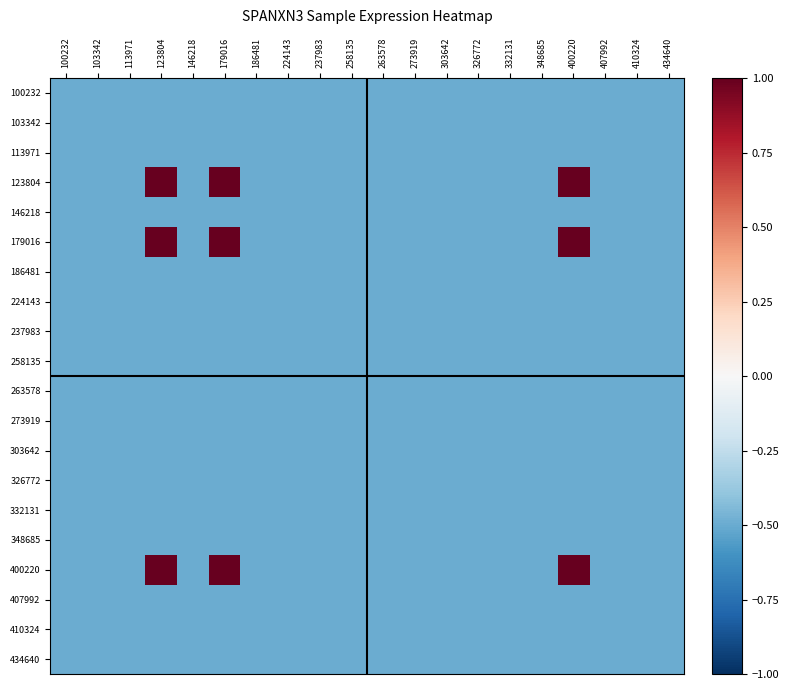

Reading left to right, extract all data points from this chart.

100232: 100232=-0.5	103342=-0.5	113971=-0.5	123804=-0.5	146218=-0.5	179016=-0.5	186481=-0.5	224143=-0.5	237983=-0.5	258135=-0.5	263578=-0.5	273919=-0.5	303642=-0.5	326772=-0.5	332131=-0.5	348685=-0.5	400220=-0.5	407992=-0.5	410324=-0.5	434640=-0.5
103342: 100232=-0.5	103342=-0.5	113971=-0.5	123804=-0.5	146218=-0.5	179016=-0.5	186481=-0.5	224143=-0.5	237983=-0.5	258135=-0.5	263578=-0.5	273919=-0.5	303642=-0.5	326772=-0.5	332131=-0.5	348685=-0.5	400220=-0.5	407992=-0.5	410324=-0.5	434640=-0.5
113971: 100232=-0.5	103342=-0.5	113971=-0.5	123804=-0.5	146218=-0.5	179016=-0.5	186481=-0.5	224143=-0.5	237983=-0.5	258135=-0.5	263578=-0.5	273919=-0.5	303642=-0.5	326772=-0.5	332131=-0.5	348685=-0.5	400220=-0.5	407992=-0.5	410324=-0.5	434640=-0.5
123804: 100232=-0.5	103342=-0.5	113971=-0.5	123804=1.0	146218=-0.5	179016=1.0	186481=-0.5	224143=-0.5	237983=-0.5	258135=-0.5	263578=-0.5	273919=-0.5	303642=-0.5	326772=-0.5	332131=-0.5	348685=-0.5	400220=1.0	407992=-0.5	410324=-0.5	434640=-0.5
146218: 100232=-0.5	103342=-0.5	113971=-0.5	123804=-0.5	146218=-0.5	179016=-0.5	186481=-0.5	224143=-0.5	237983=-0.5	258135=-0.5	263578=-0.5	273919=-0.5	303642=-0.5	326772=-0.5	332131=-0.5	348685=-0.5	400220=-0.5	407992=-0.5	410324=-0.5	434640=-0.5
179016: 100232=-0.5	103342=-0.5	113971=-0.5	123804=1.0	146218=-0.5	179016=1.0	186481=-0.5	224143=-0.5	237983=-0.5	258135=-0.5	263578=-0.5	273919=-0.5	303642=-0.5	326772=-0.5	332131=-0.5	348685=-0.5	400220=1.0	407992=-0.5	410324=-0.5	434640=-0.5
186481: 100232=-0.5	103342=-0.5	113971=-0.5	123804=-0.5	146218=-0.5	179016=-0.5	186481=-0.5	224143=-0.5	237983=-0.5	258135=-0.5	263578=-0.5	273919=-0.5	303642=-0.5	326772=-0.5	332131=-0.5	348685=-0.5	400220=-0.5	407992=-0.5	410324=-0.5	434640=-0.5
224143: 100232=-0.5	103342=-0.5	113971=-0.5	123804=-0.5	146218=-0.5	179016=-0.5	186481=-0.5	224143=-0.5	237983=-0.5	258135=-0.5	263578=-0.5	273919=-0.5	303642=-0.5	326772=-0.5	332131=-0.5	348685=-0.5	400220=-0.5	407992=-0.5	410324=-0.5	434640=-0.5
237983: 100232=-0.5	103342=-0.5	113971=-0.5	123804=-0.5	146218=-0.5	179016=-0.5	186481=-0.5	224143=-0.5	237983=-0.5	258135=-0.5	263578=-0.5	273919=-0.5	303642=-0.5	326772=-0.5	332131=-0.5	348685=-0.5	400220=-0.5	407992=-0.5	410324=-0.5	434640=-0.5
258135: 100232=-0.5	103342=-0.5	113971=-0.5	123804=-0.5	146218=-0.5	179016=-0.5	186481=-0.5	224143=-0.5	237983=-0.5	258135=-0.5	263578=-0.5	273919=-0.5	303642=-0.5	326772=-0.5	332131=-0.5	348685=-0.5	400220=-0.5	407992=-0.5	410324=-0.5	434640=-0.5
263578: 100232=-0.5	103342=-0.5	113971=-0.5	123804=-0.5	146218=-0.5	179016=-0.5	186481=-0.5	224143=-0.5	237983=-0.5	258135=-0.5	263578=-0.5	273919=-0.5	303642=-0.5	326772=-0.5	332131=-0.5	348685=-0.5	400220=-0.5	407992=-0.5	410324=-0.5	434640=-0.5
273919: 100232=-0.5	103342=-0.5	113971=-0.5	123804=-0.5	146218=-0.5	179016=-0.5	186481=-0.5	224143=-0.5	237983=-0.5	258135=-0.5	263578=-0.5	273919=-0.5	303642=-0.5	326772=-0.5	332131=-0.5	348685=-0.5	400220=-0.5	407992=-0.5	410324=-0.5	434640=-0.5
303642: 100232=-0.5	103342=-0.5	113971=-0.5	123804=-0.5	146218=-0.5	179016=-0.5	186481=-0.5	224143=-0.5	237983=-0.5	258135=-0.5	263578=-0.5	273919=-0.5	303642=-0.5	326772=-0.5	332131=-0.5	348685=-0.5	400220=-0.5	407992=-0.5	410324=-0.5	434640=-0.5
326772: 100232=-0.5	103342=-0.5	113971=-0.5	123804=-0.5	146218=-0.5	179016=-0.5	186481=-0.5	224143=-0.5	237983=-0.5	258135=-0.5	263578=-0.5	273919=-0.5	303642=-0.5	326772=-0.5	332131=-0.5	348685=-0.5	400220=-0.5	407992=-0.5	410324=-0.5	434640=-0.5
332131: 100232=-0.5	103342=-0.5	113971=-0.5	123804=-0.5	146218=-0.5	179016=-0.5	186481=-0.5	224143=-0.5	237983=-0.5	258135=-0.5	263578=-0.5	273919=-0.5	303642=-0.5	326772=-0.5	332131=-0.5	348685=-0.5	400220=-0.5	407992=-0.5	410324=-0.5	434640=-0.5
348685: 100232=-0.5	103342=-0.5	113971=-0.5	123804=-0.5	146218=-0.5	179016=-0.5	186481=-0.5	224143=-0.5	237983=-0.5	258135=-0.5	263578=-0.5	273919=-0.5	303642=-0.5	326772=-0.5	332131=-0.5	348685=-0.5	400220=-0.5	407992=-0.5	410324=-0.5	434640=-0.5
400220: 100232=-0.5	103342=-0.5	113971=-0.5	123804=1.0	146218=-0.5	179016=1.0	186481=-0.5	224143=-0.5	237983=-0.5	258135=-0.5	263578=-0.5	273919=-0.5	303642=-0.5	326772=-0.5	332131=-0.5	348685=-0.5	400220=1.0	407992=-0.5	410324=-0.5	434640=-0.5
407992: 100232=-0.5	103342=-0.5	113971=-0.5	123804=-0.5	146218=-0.5	179016=-0.5	186481=-0.5	224143=-0.5	237983=-0.5	258135=-0.5	263578=-0.5	273919=-0.5	303642=-0.5	326772=-0.5	332131=-0.5	348685=-0.5	400220=-0.5	407992=-0.5	410324=-0.5	434640=-0.5
410324: 100232=-0.5	103342=-0.5	113971=-0.5	123804=-0.5	146218=-0.5	179016=-0.5	186481=-0.5	224143=-0.5	237983=-0.5	258135=-0.5	263578=-0.5	273919=-0.5	303642=-0.5	326772=-0.5	332131=-0.5	348685=-0.5	400220=-0.5	407992=-0.5	410324=-0.5	434640=-0.5
434640: 100232=-0.5	103342=-0.5	113971=-0.5	123804=-0.5	146218=-0.5	179016=-0.5	186481=-0.5	224143=-0.5	237983=-0.5	258135=-0.5	263578=-0.5	273919=-0.5	303642=-0.5	326772=-0.5	332131=-0.5	348685=-0.5	400220=-0.5	407992=-0.5	410324=-0.5	434640=-0.5